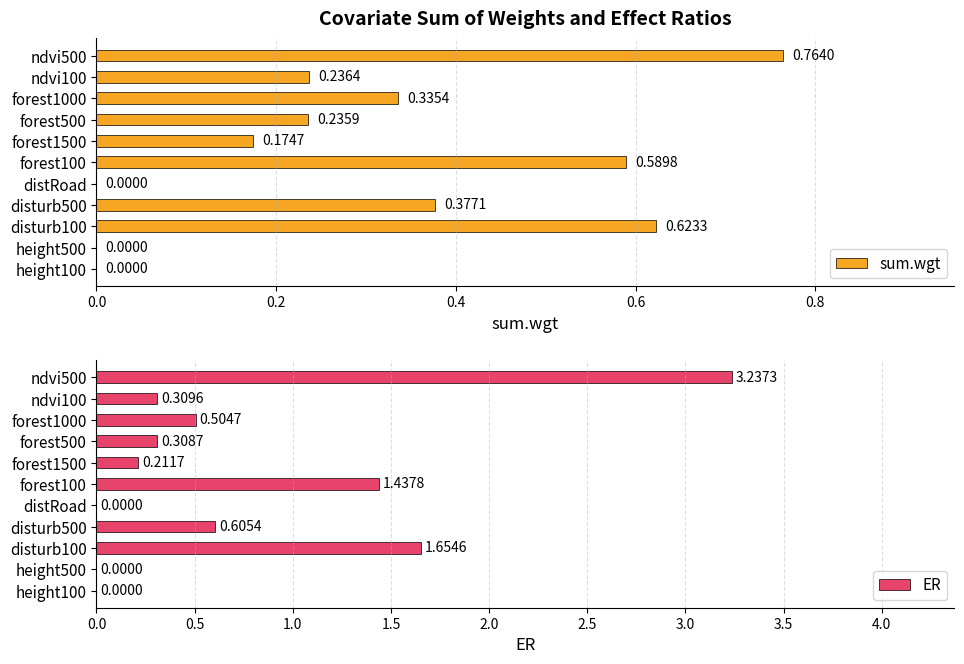

How many values in the sum.wgt series exceed 0?

8